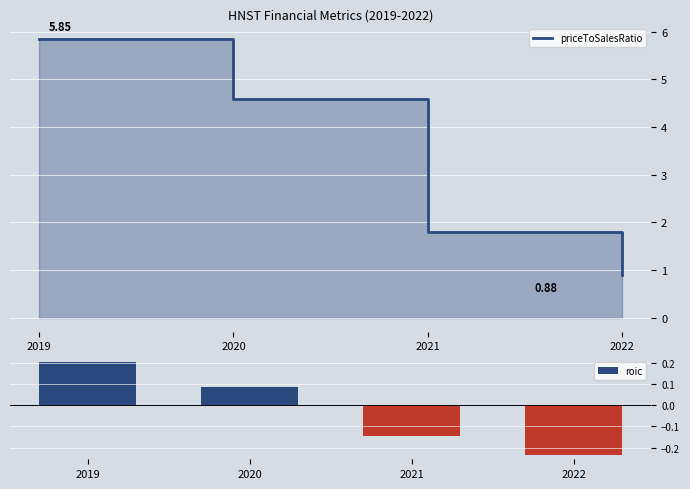

What is the average value of the priceToSalesRatio series?

3.3